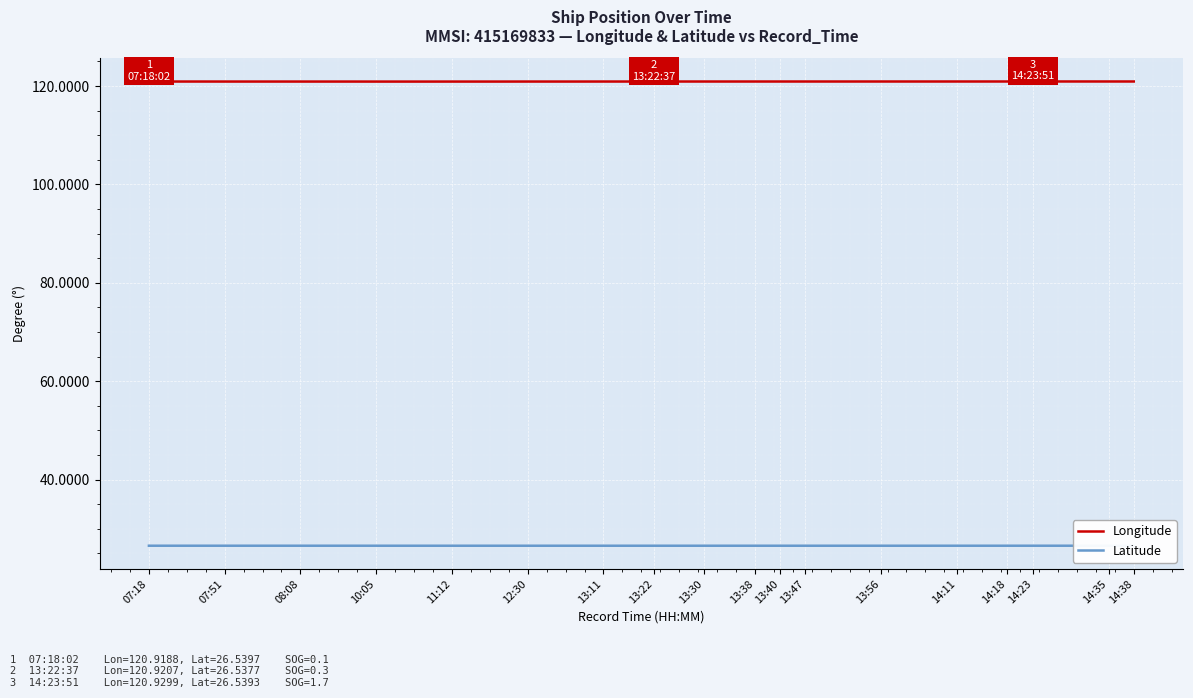

What is the lowest value of the Longitude series?

120.9